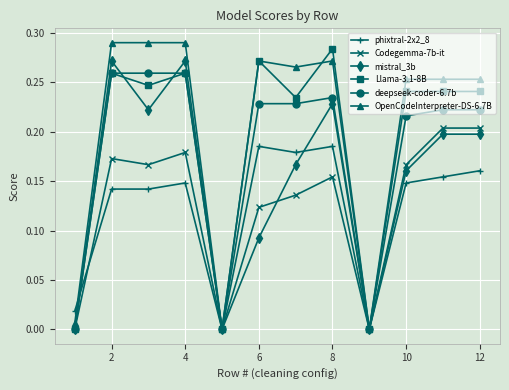

True or false: mistral_3b has more than 0 points higher than both neighbors.

True